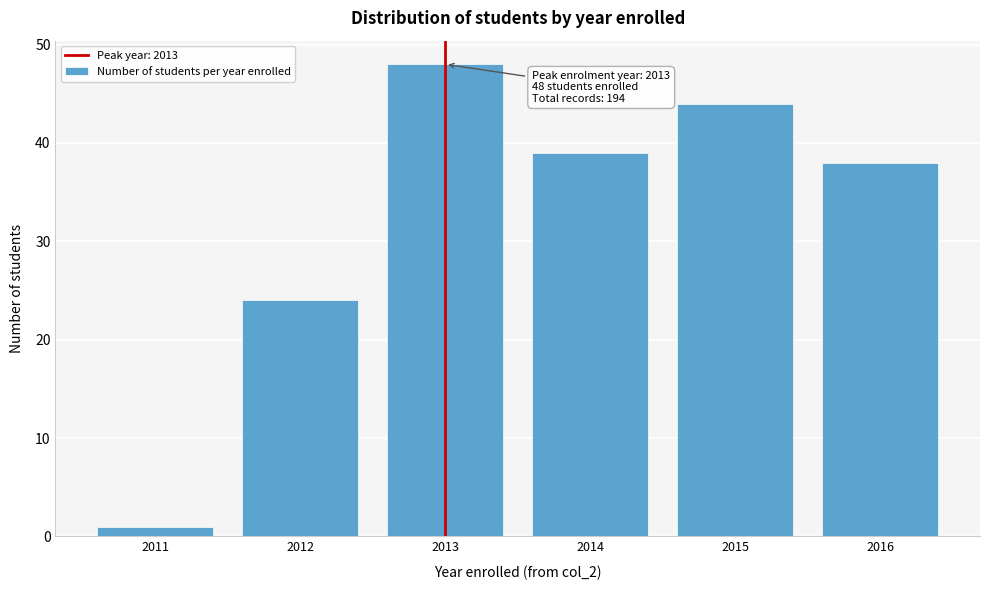

Reading left to right, what are all the values shown in this chart?

2011=1	2012=24	2013=48	2014=39	2015=44	2016=38